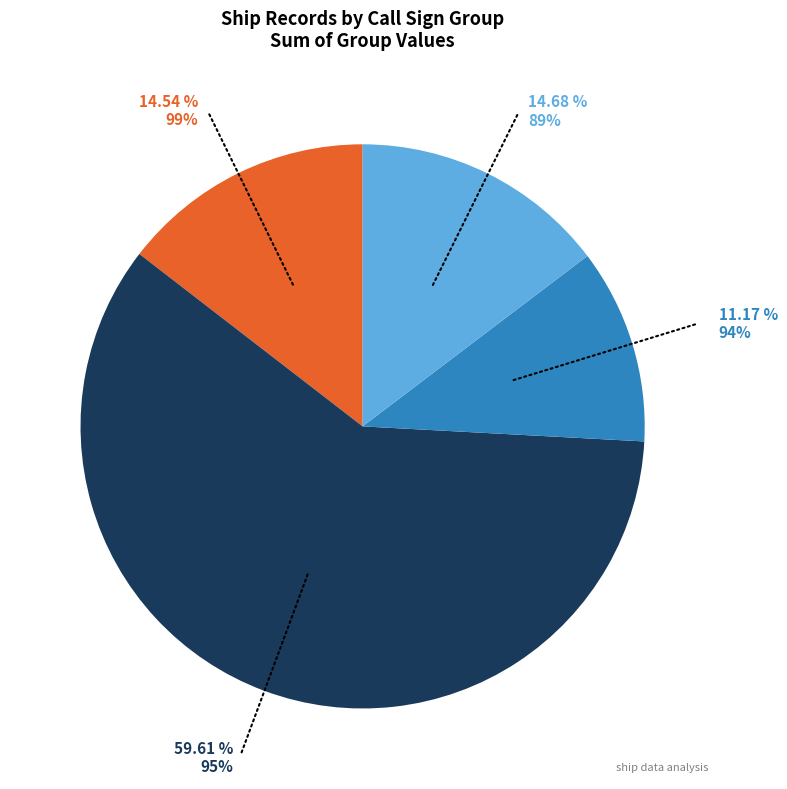

What is the ratio of the value at 89% to the value at 99%?

1.0